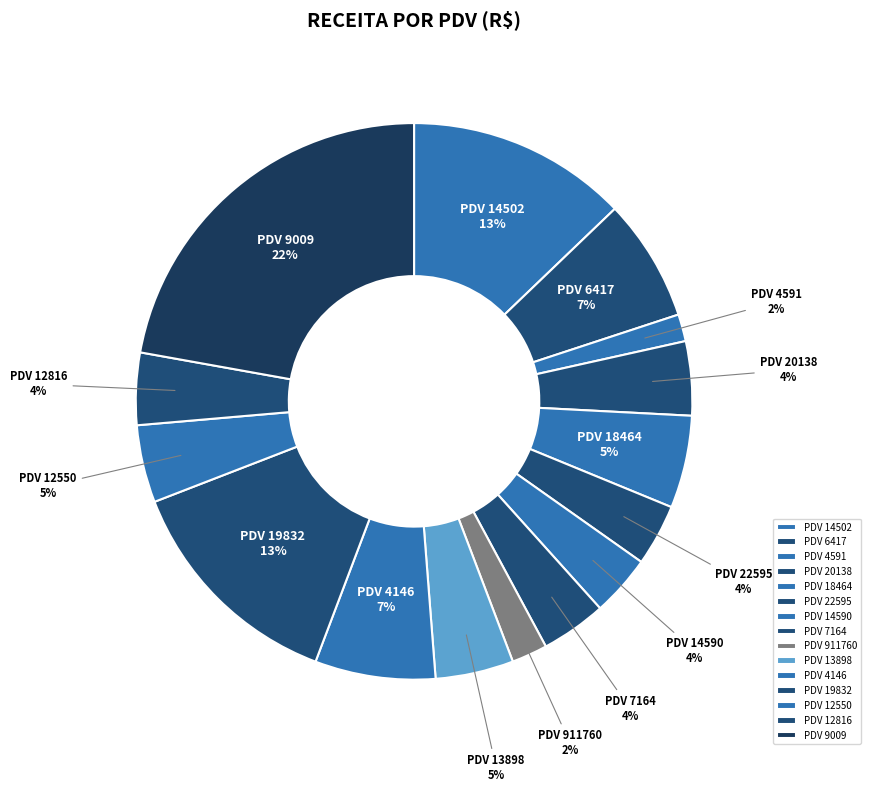

How many segments does this pie chart have?

15